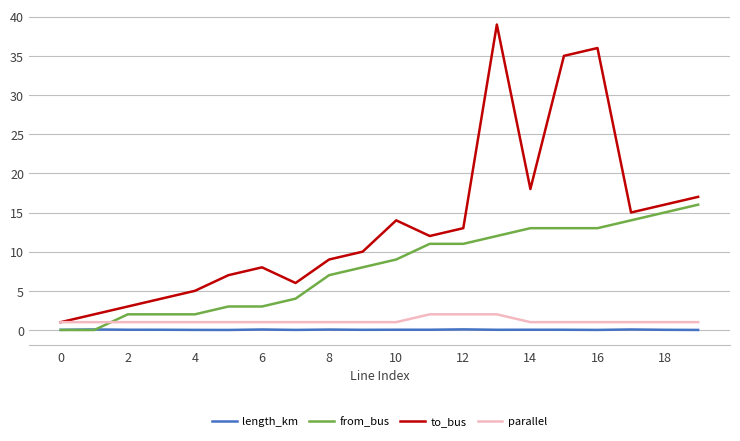

Is this an area chart (filled region under the line)?

No